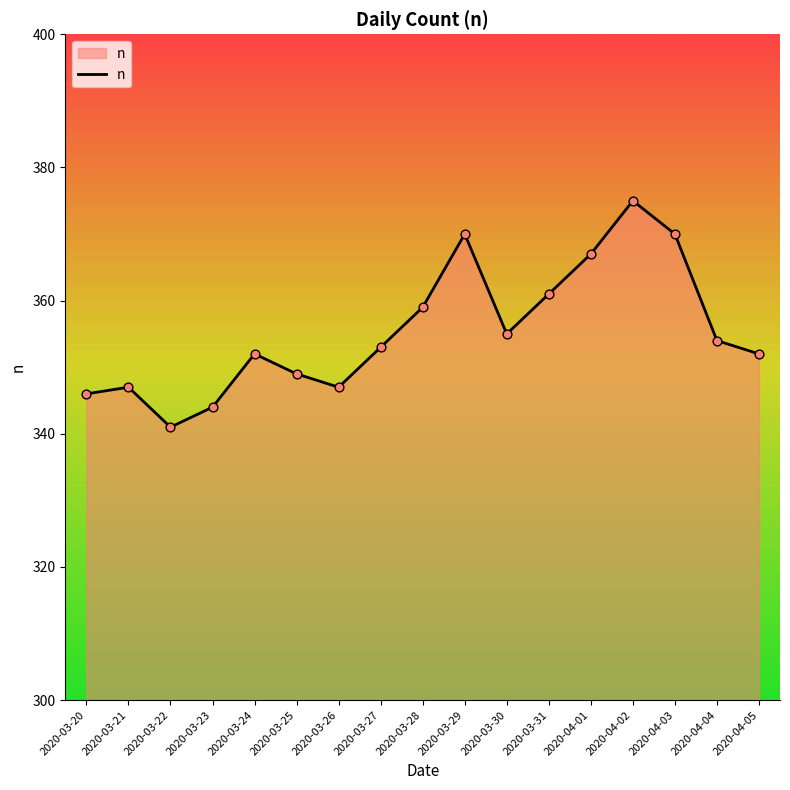

Which has a higher value, 2020-03-26 or 2020-04-01?

2020-04-01